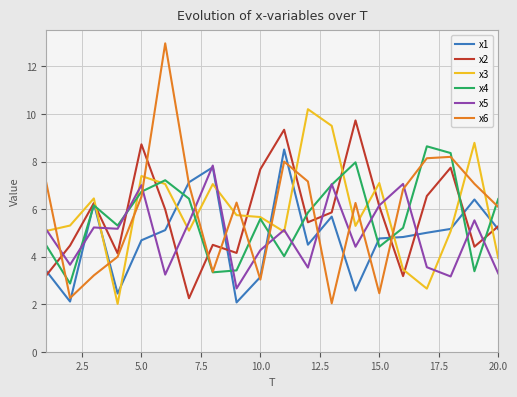

Which series has the widest spread of values?

x6